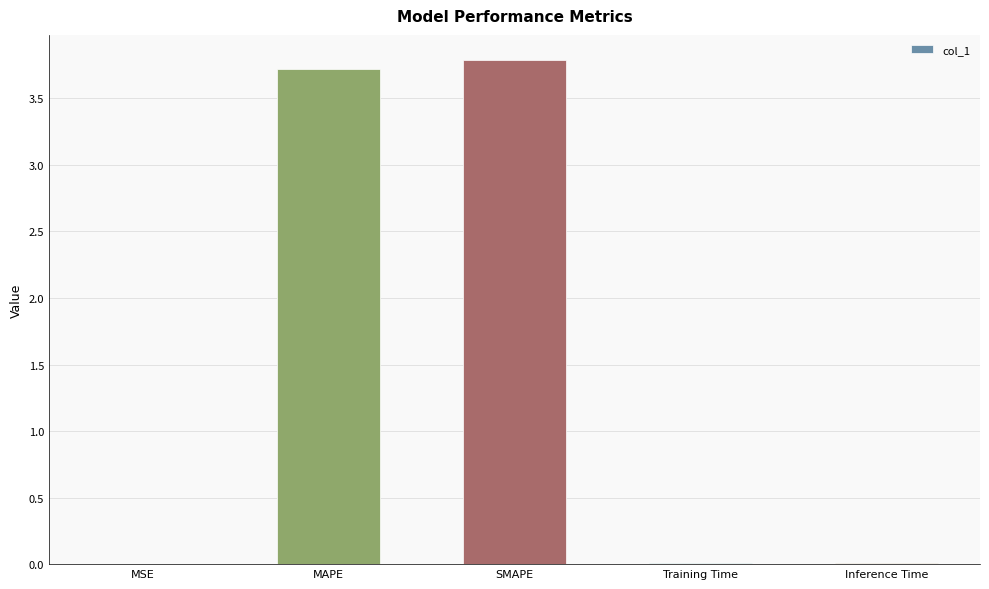

What is the greatest value displayed?

3.8